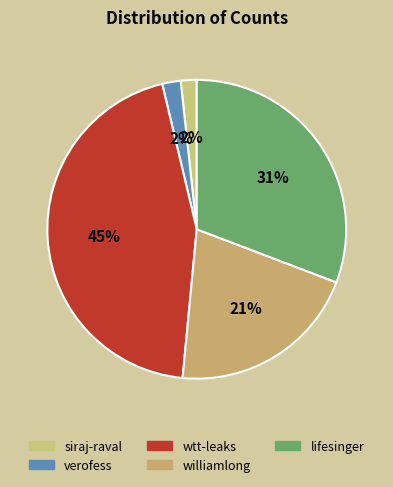

To the nearest percent, what percentage of the pie is wtt-leaks?

45%